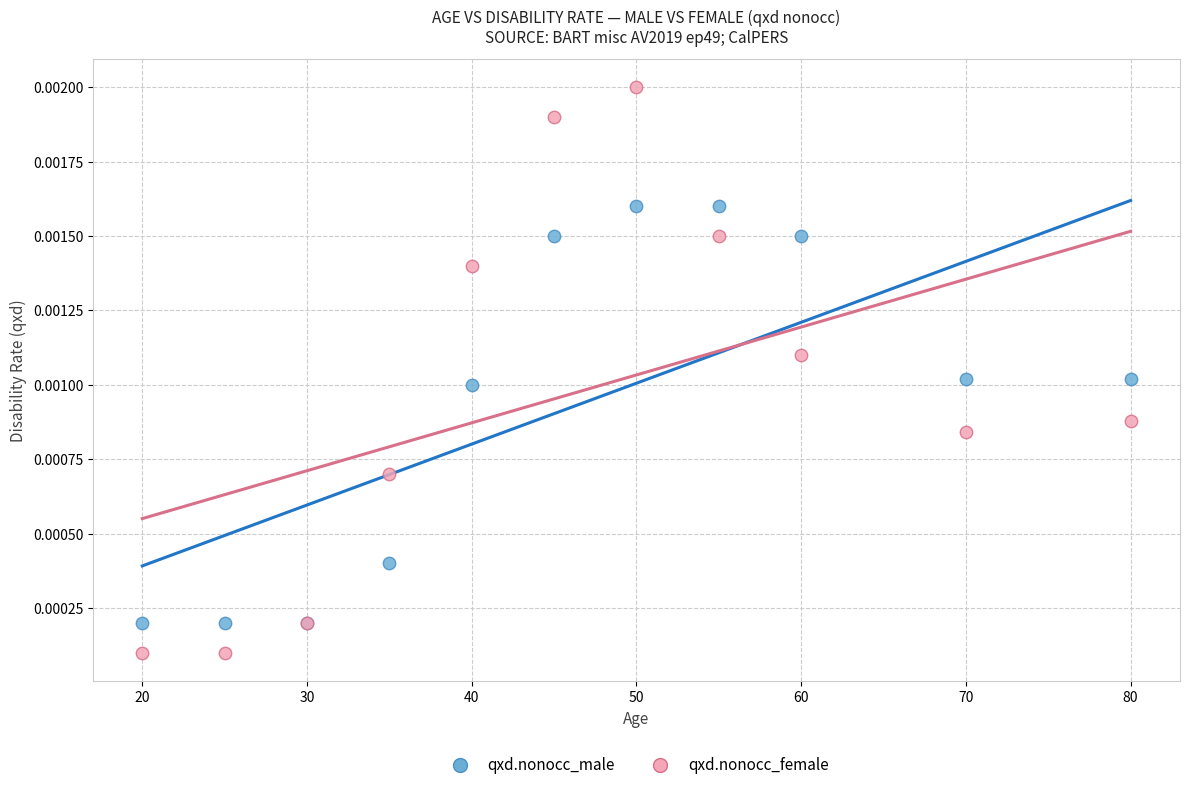

Which series reaches the maximum Y coordinate?

qxd.nonocc_female